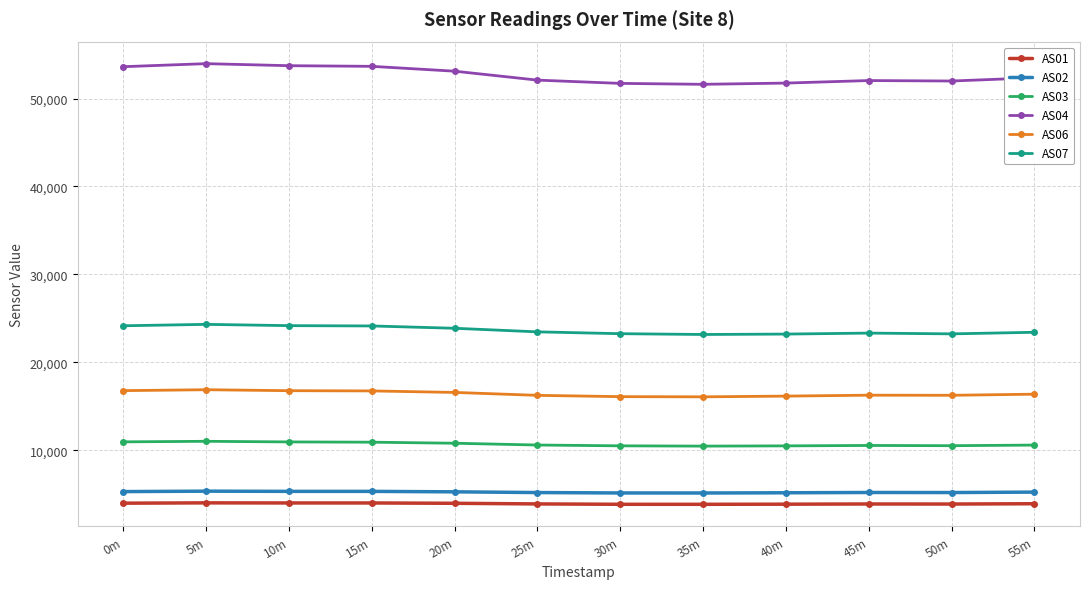

True or false: AS06 and AS04 intersect in this chart.

False